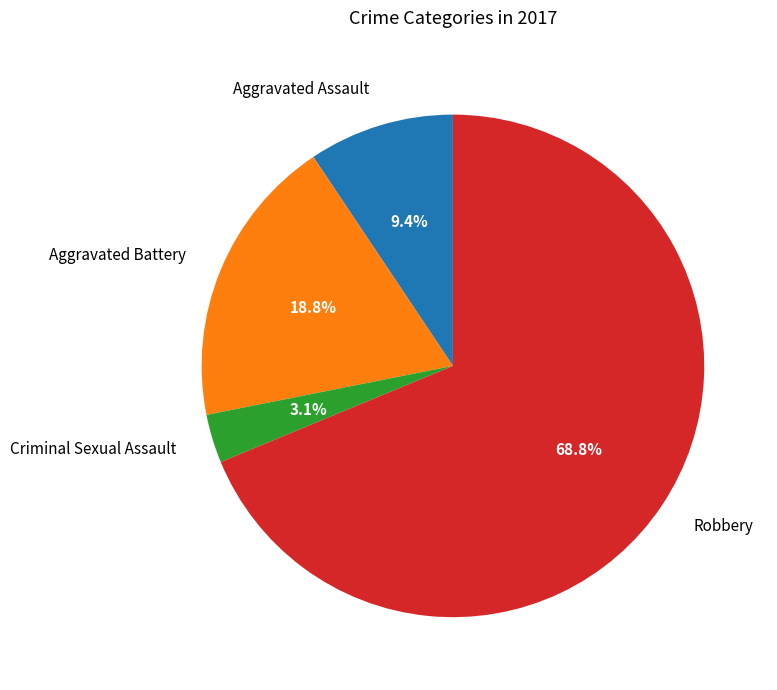

Which slice is the smallest?

Criminal Sexual Assault